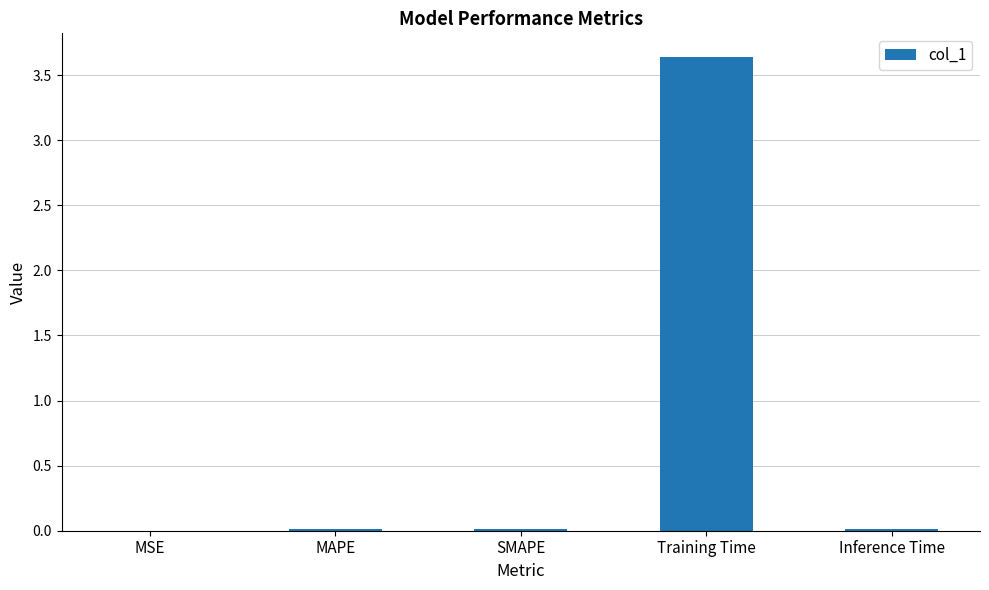

What is the sum of all values?

3.7